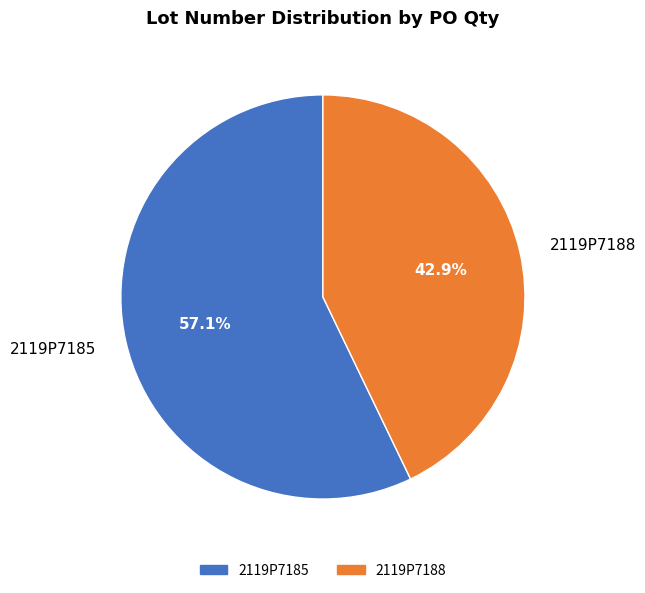

Count the number of slices in the pie.

2